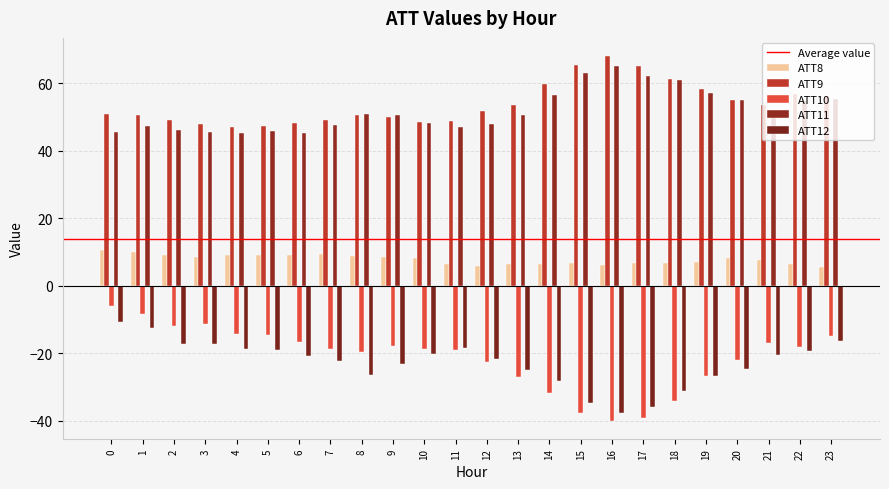

How many bars are there in total?

120